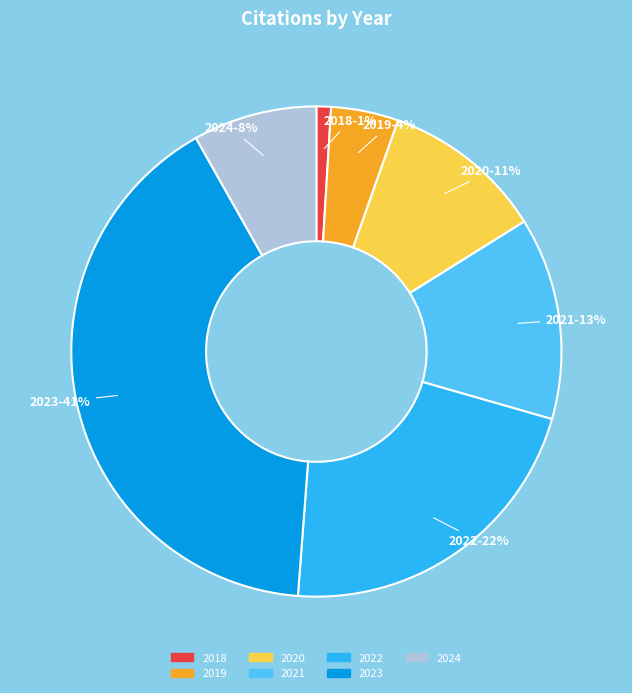

What percentage is the 2022 slice, to the nearest percent?

22%